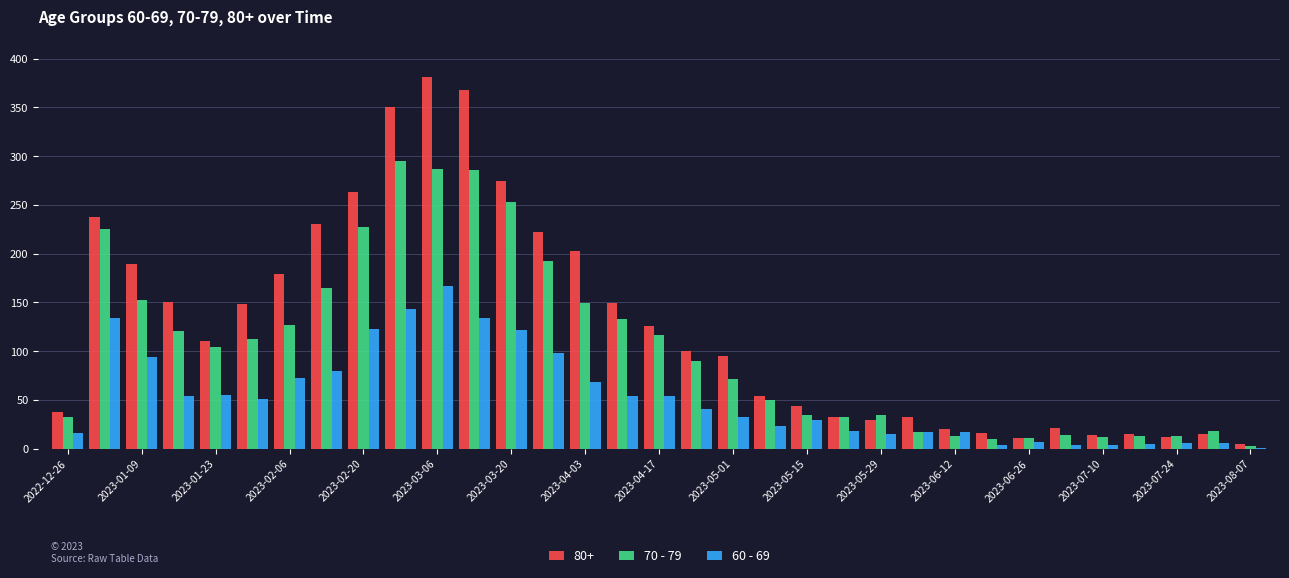

What are all the series names shown in the legend?

80+, 70 - 79, 60 - 69